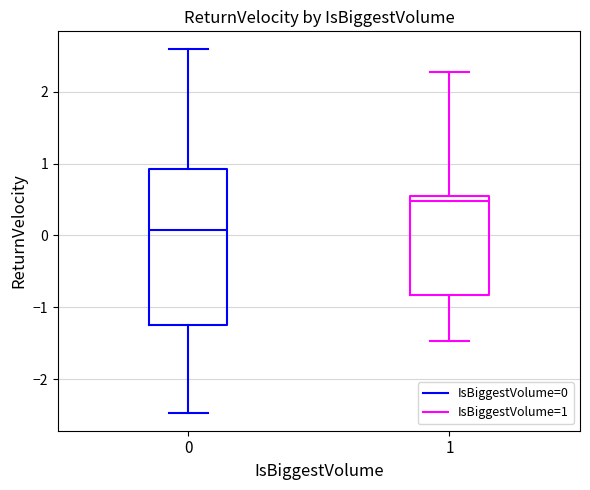

Where does the median line of the box at x = 1 sit on the y-axis? The values are not printed on the chart, so give them approximately, as read against the axis.

0.5